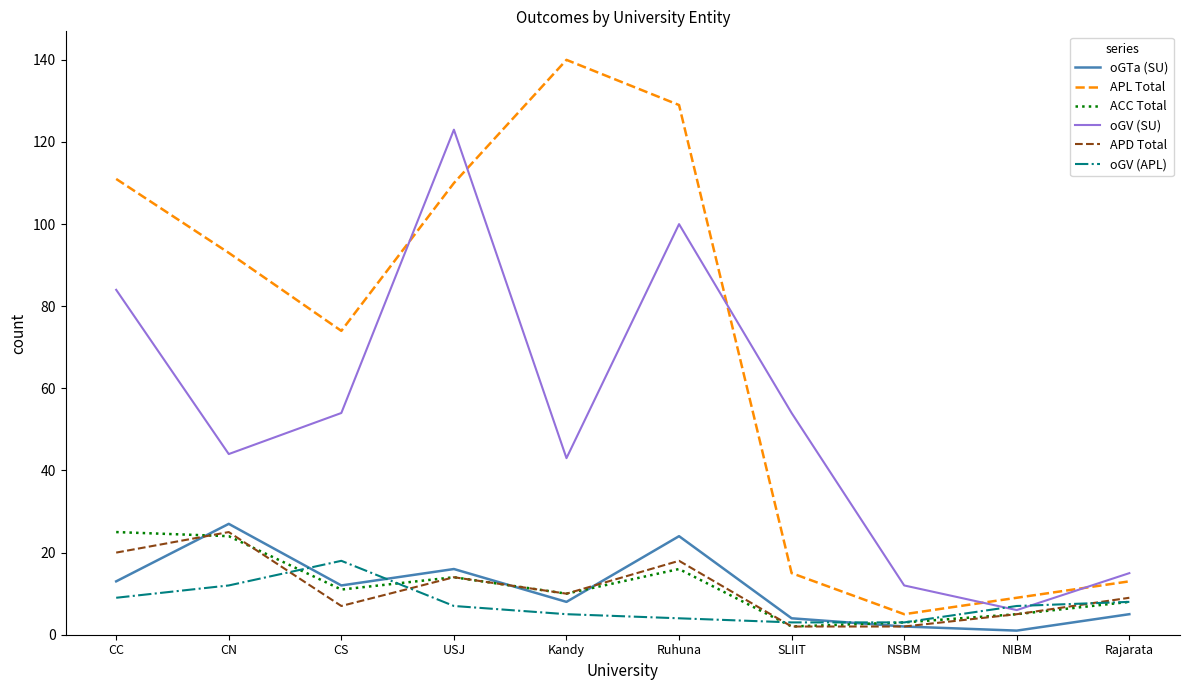

What is the average value of the ACC Total series?

12